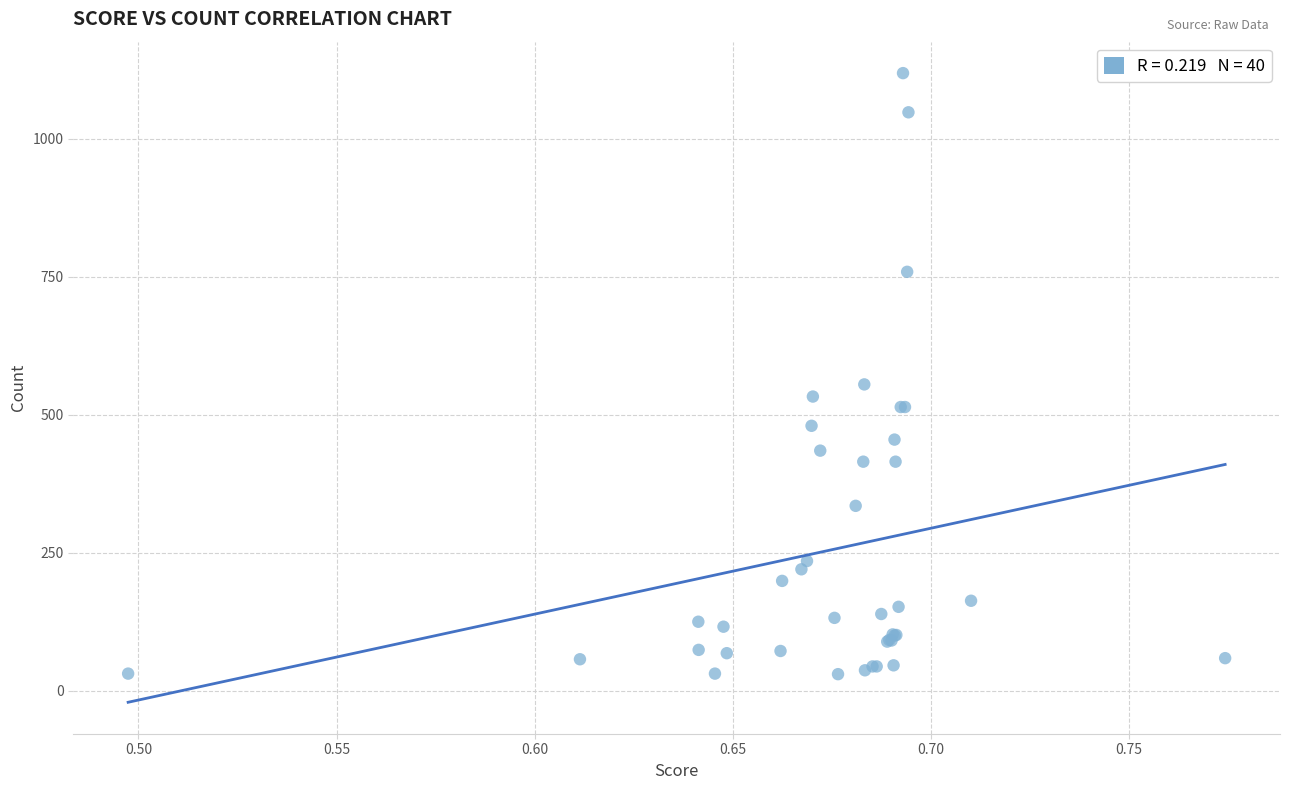

What Y value in the scatter plot is closest to 574?

555